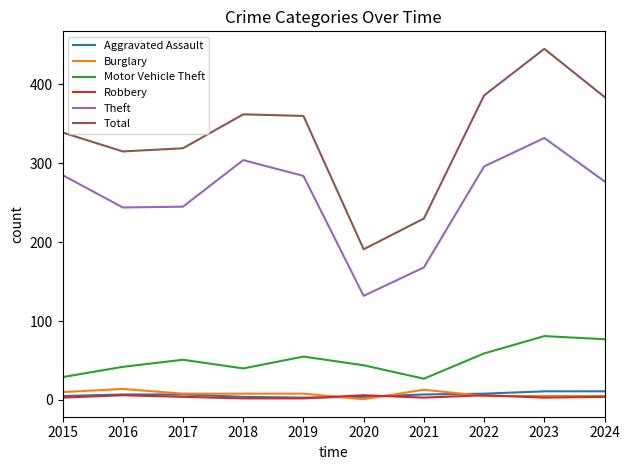

What is the minimum value shown in the chart?

1